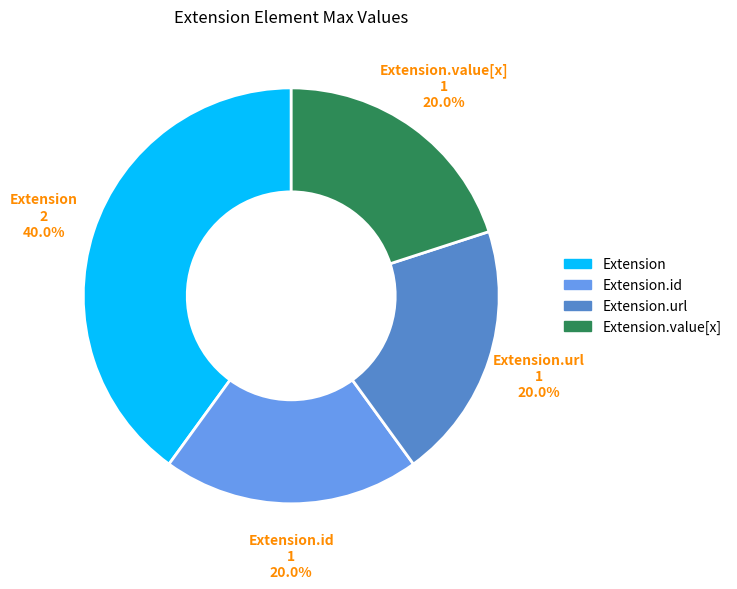

Is there a majority slice in this chart?

No